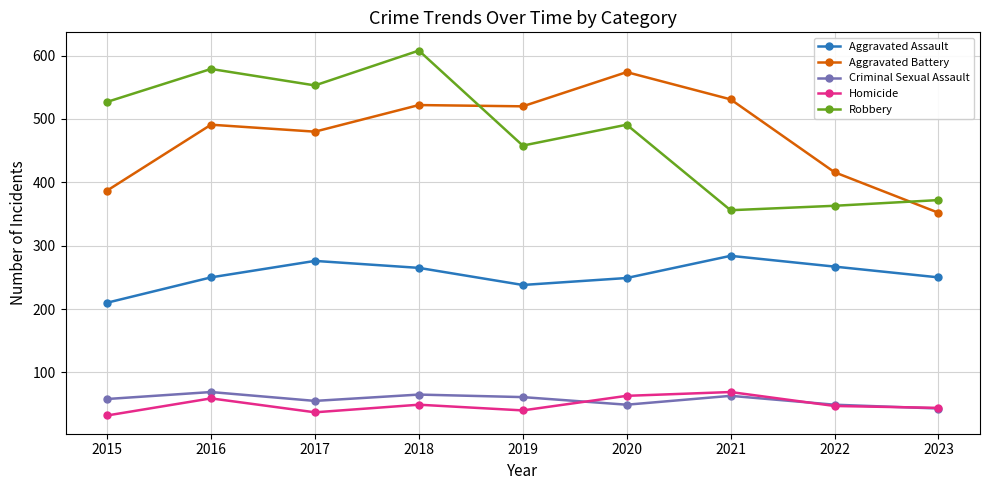

At which label is Robbery closest to 482?

2020